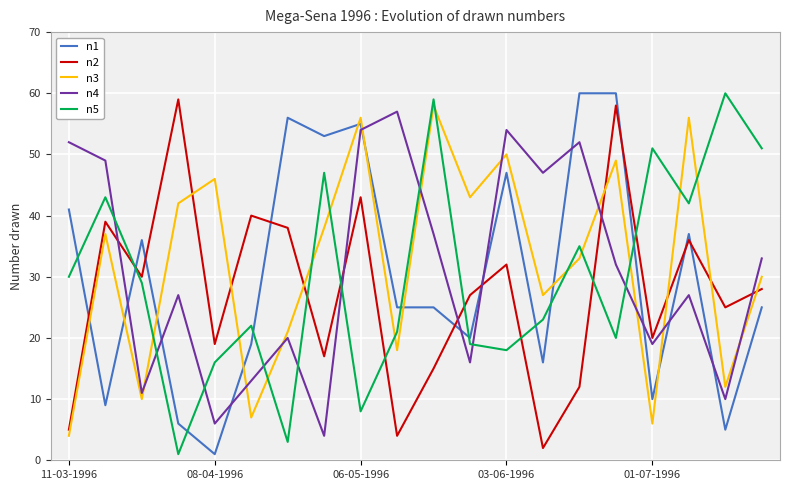

Which series ends up on top after the final intersection of n5 and n1?

n5